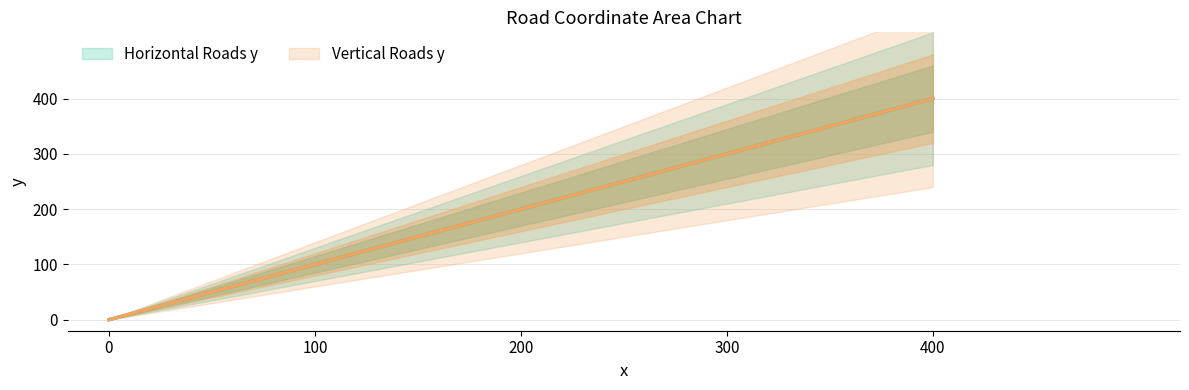

Is it true that Horizontal Roads y equals 200 at 200?

True